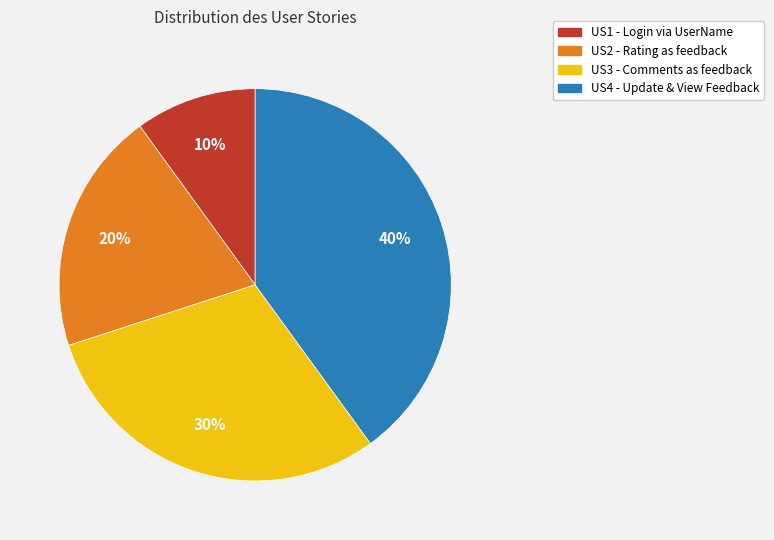

To the nearest percent, what portion does US3 represent?

30%